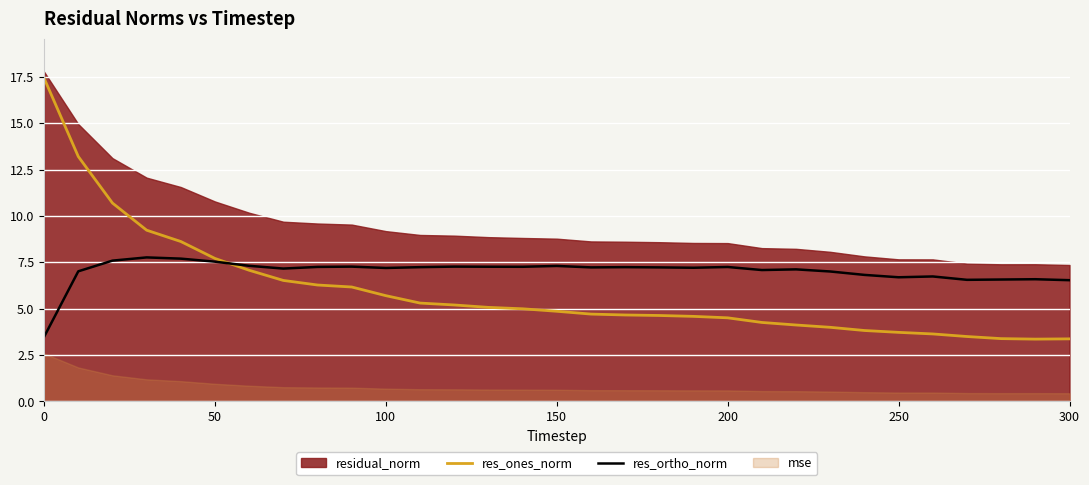

Is it true that res_ones_norm equals 8.9 at 100?

False